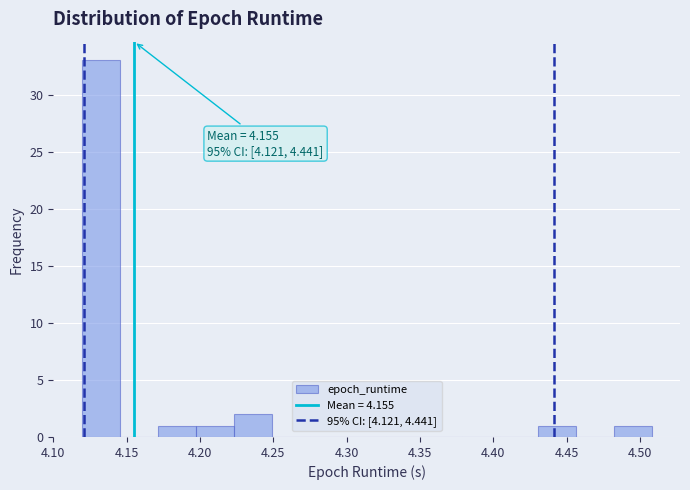

Over which range of the x-axis is the bar tallest?

4.120 to 4.145